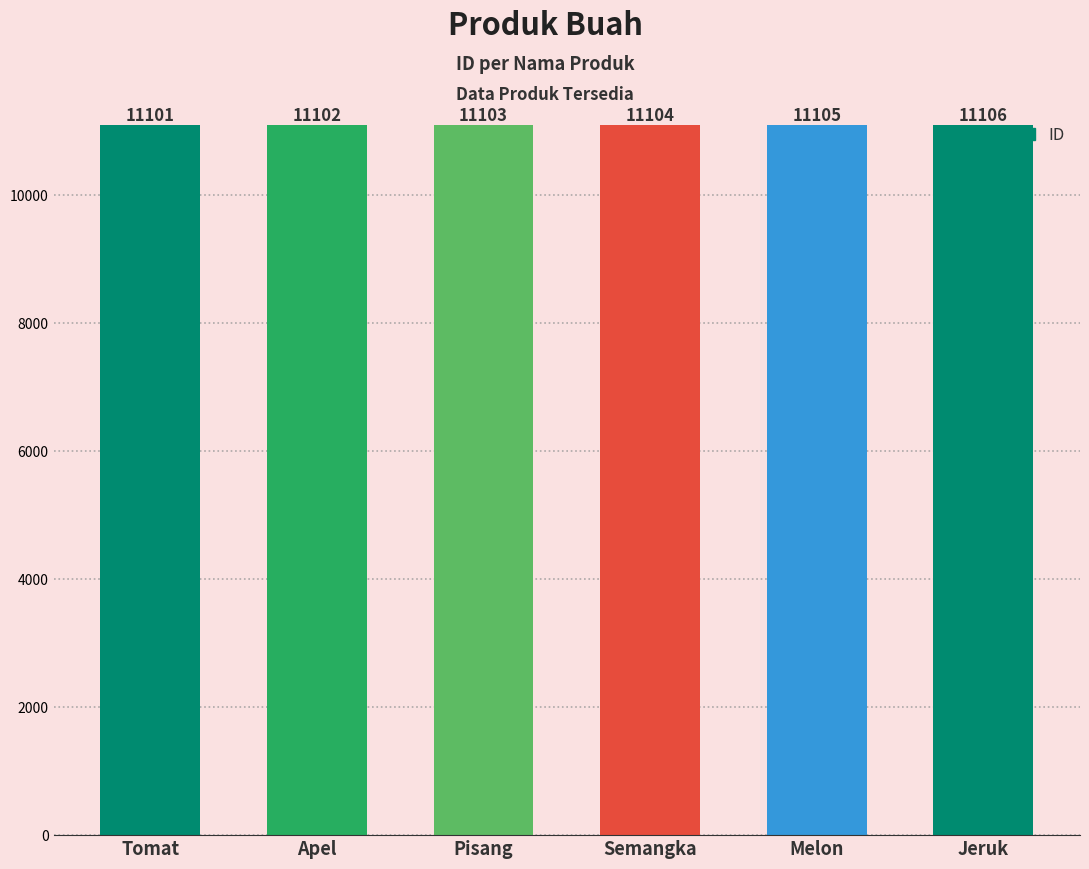

How many data points are less than 11104?

3